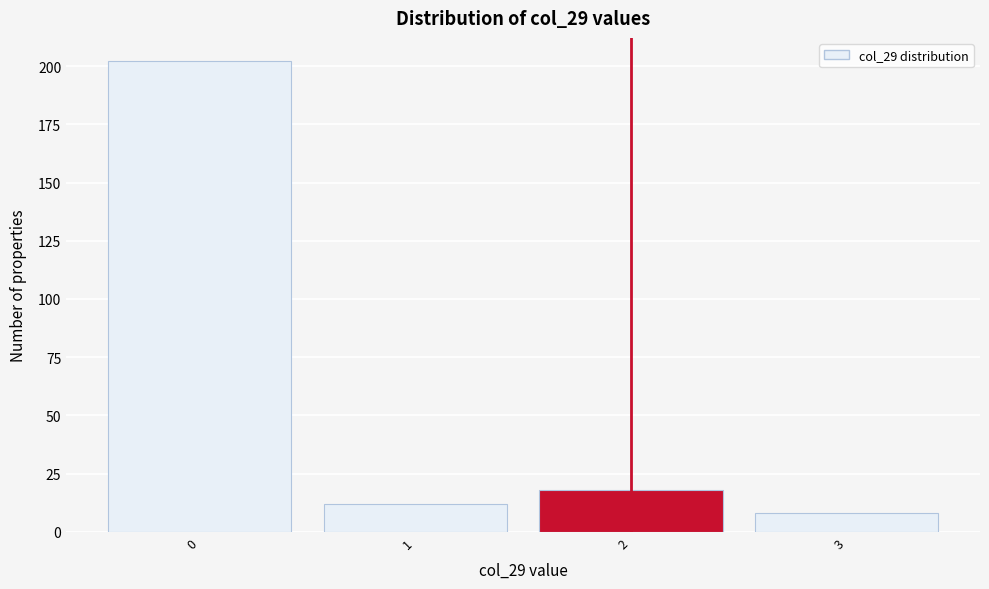

Reading left to right, what are all the values shown in this chart?

202	12	18	8